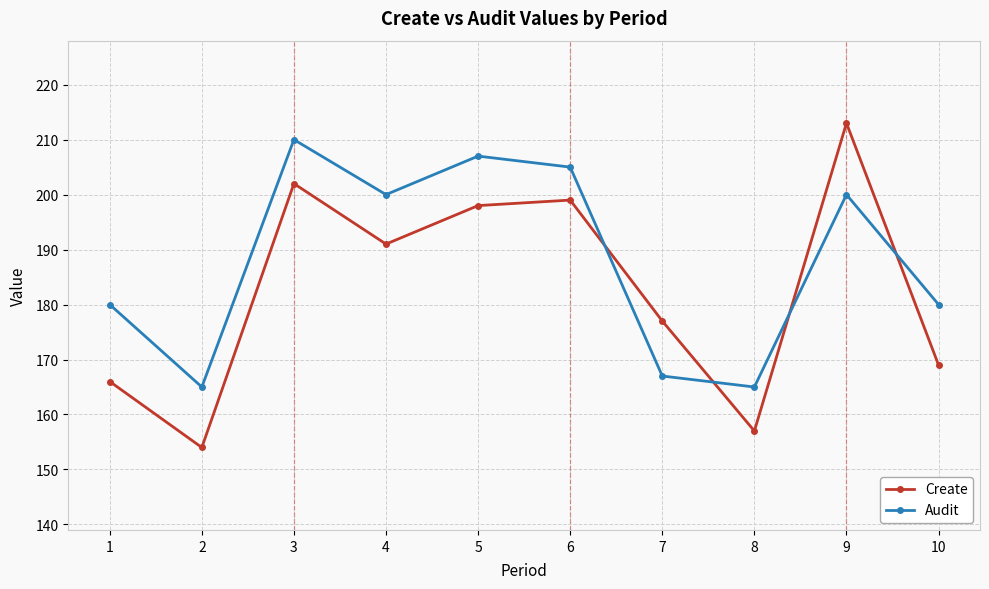

What is the difference between the Audit values at 3 and 2?

45